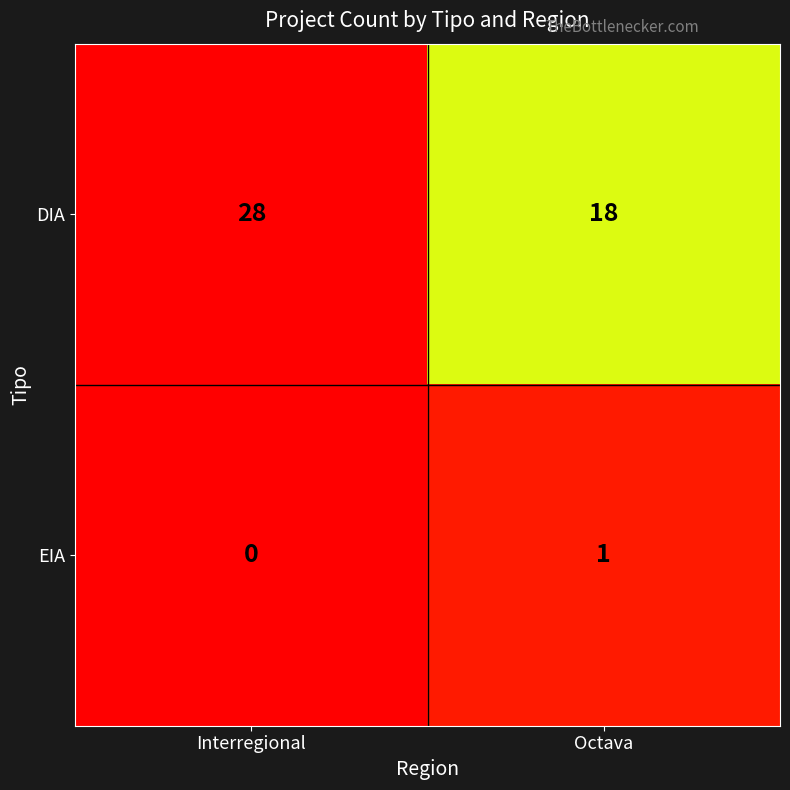

The DIA series shows 14 at Interregional. True or false?

False